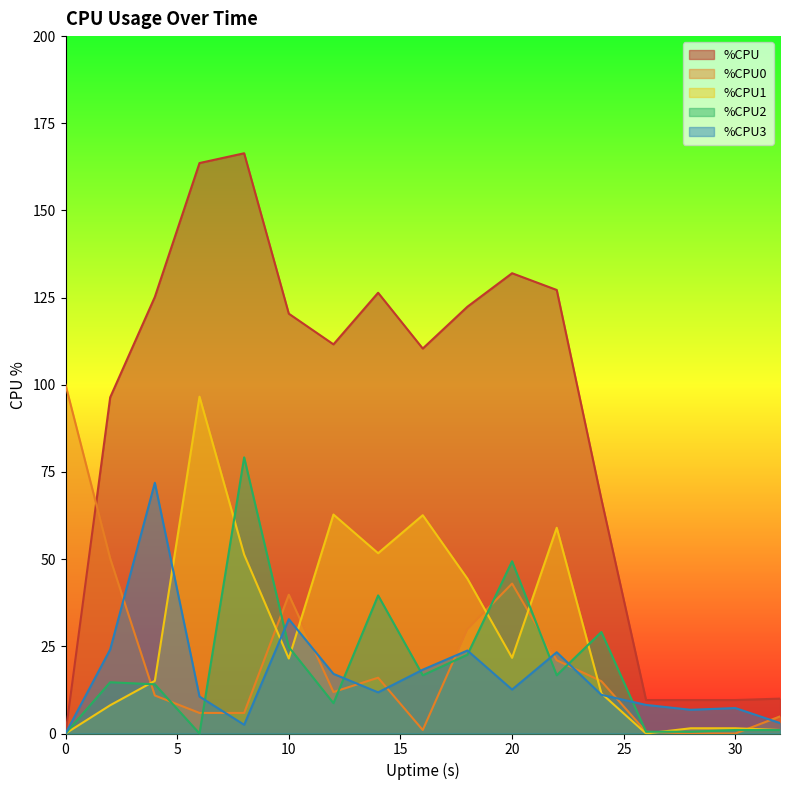

Where does the %CPU3 series first go above 11?

2